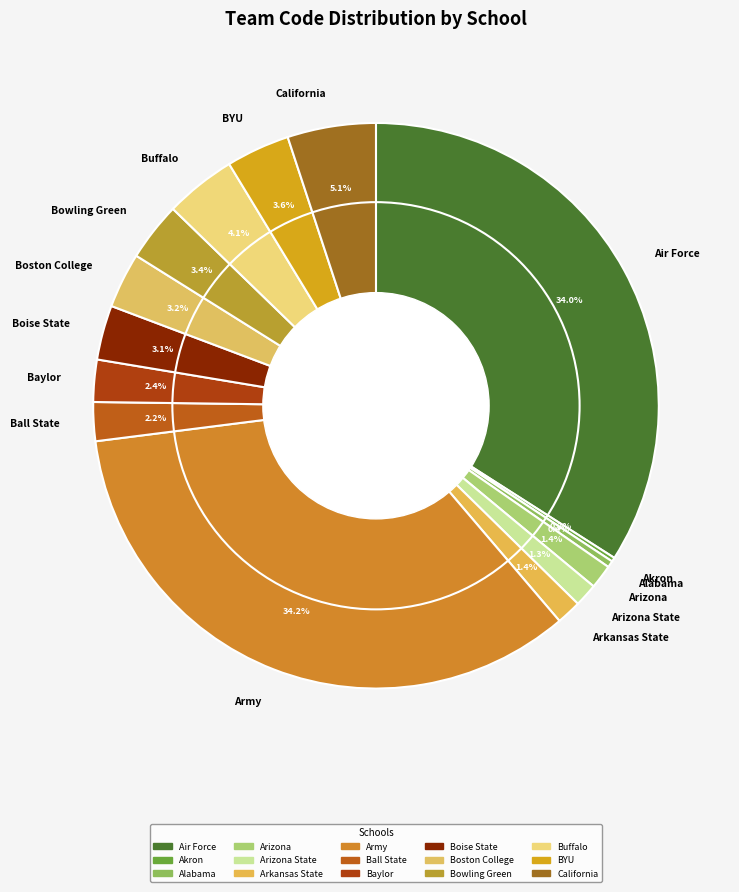

Is there any slice that represents more than half of the pie?

No